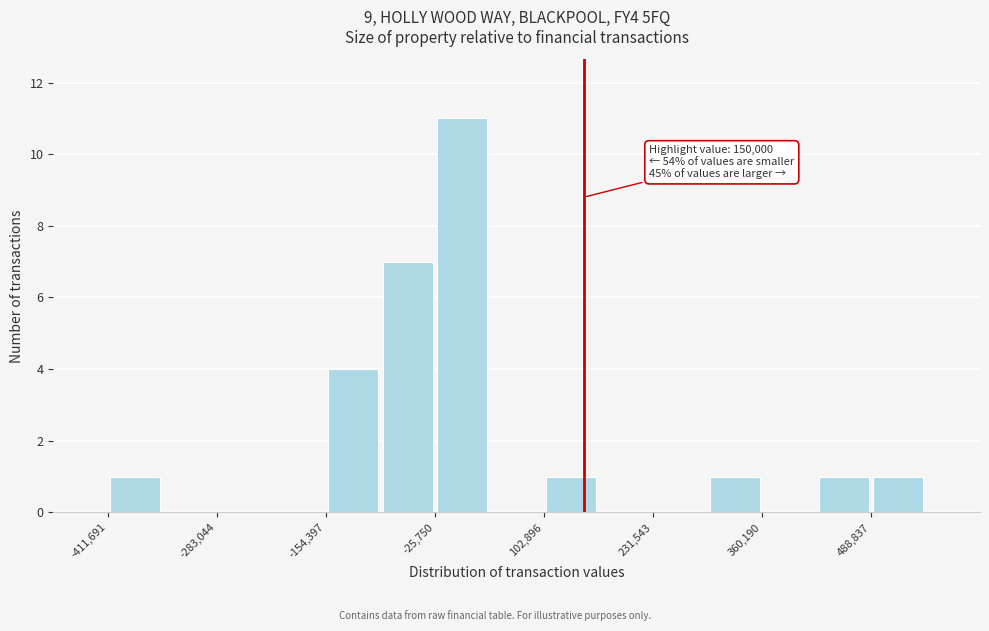

Read against the x-axis, roughly where is the centre of the tallest bar?

0